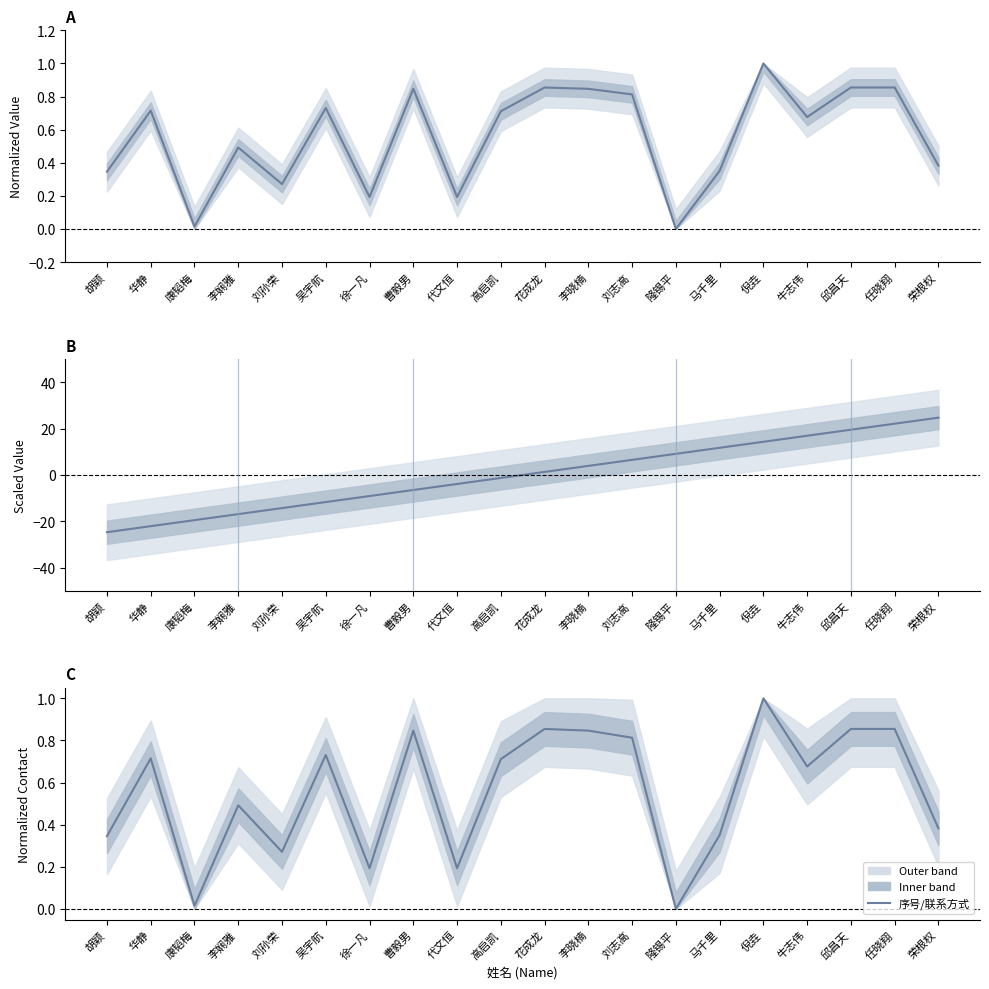

What is the spread (max minus min) of values at 花成龙?

0.4